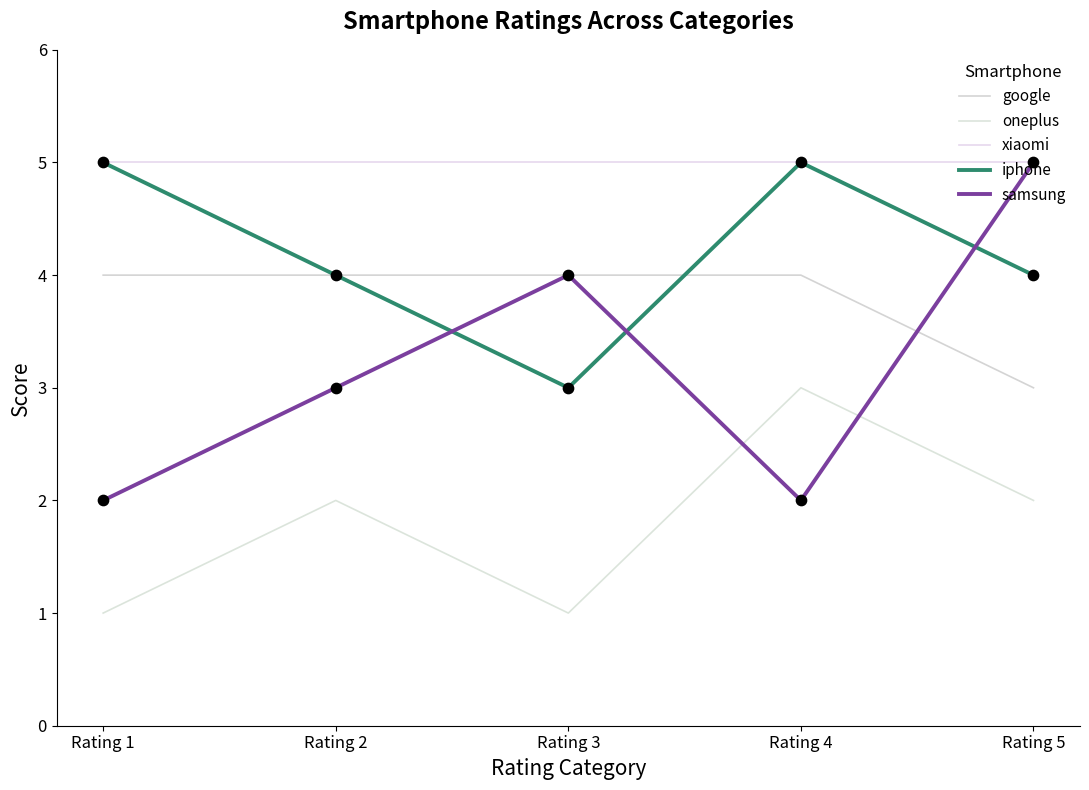

What are all the series names shown in the legend?

google, oneplus, xiaomi, iphone, samsung